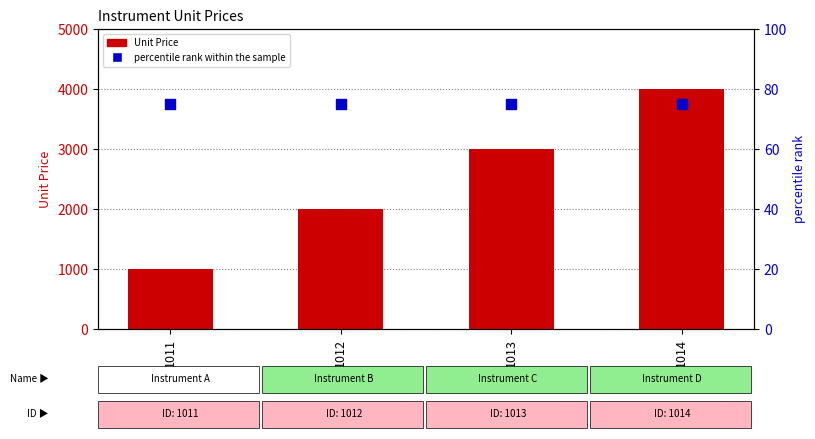

What is the total value across all series at 1012?

2075